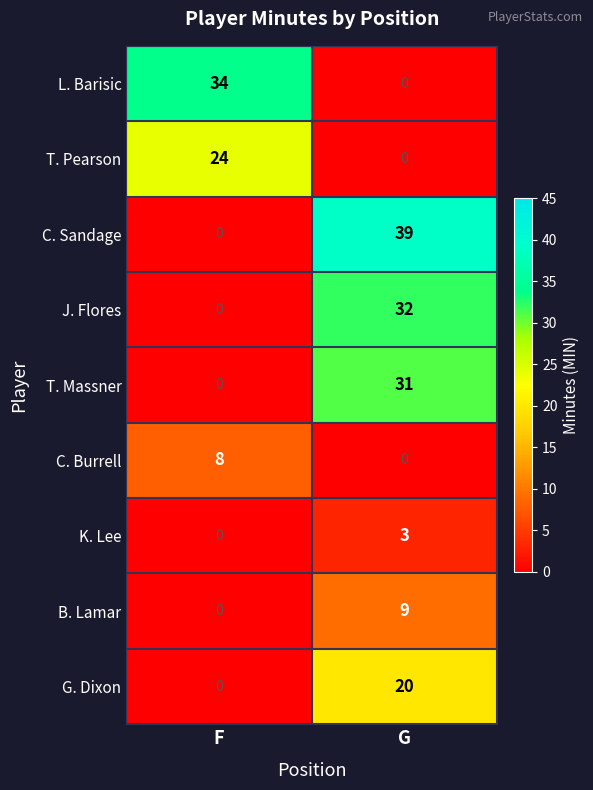

What is the average value of the C. Burrell series?

4